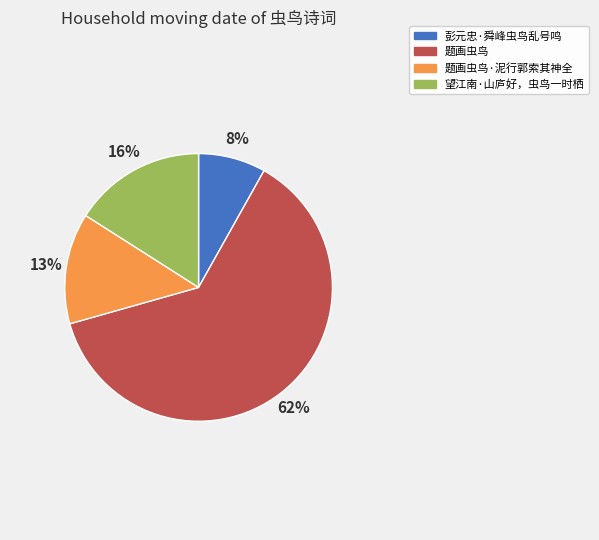

To the nearest percent, what portion does 彭元忠·舜峰虫鸟乱号鸣 represent?

8%